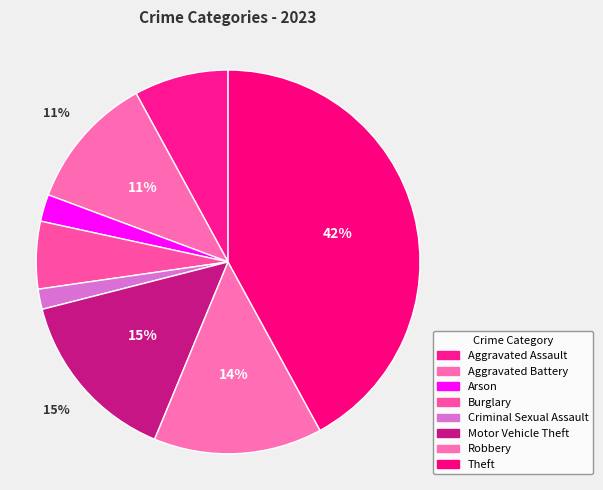

What is the change in value from Aggravated Battery to Burglary?

-10